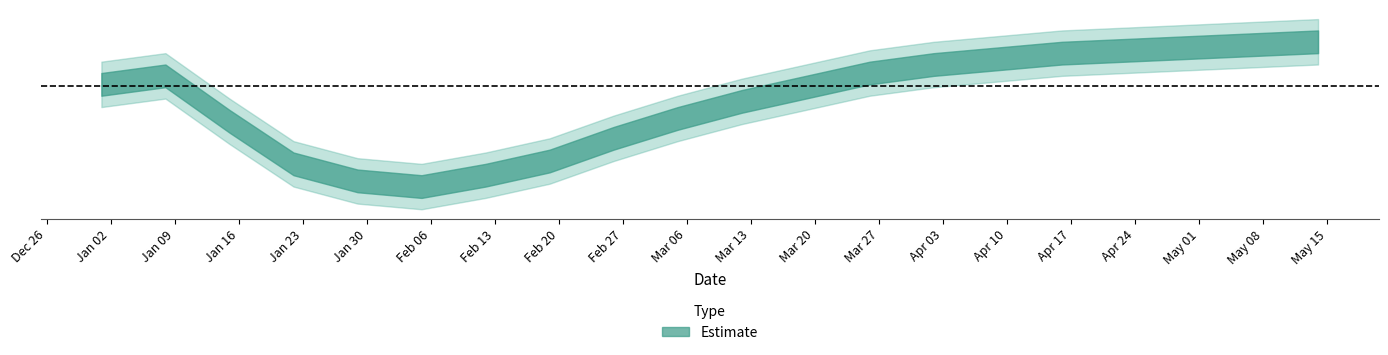

At which category does the chart reach its minimum across all series?

2023-02-05